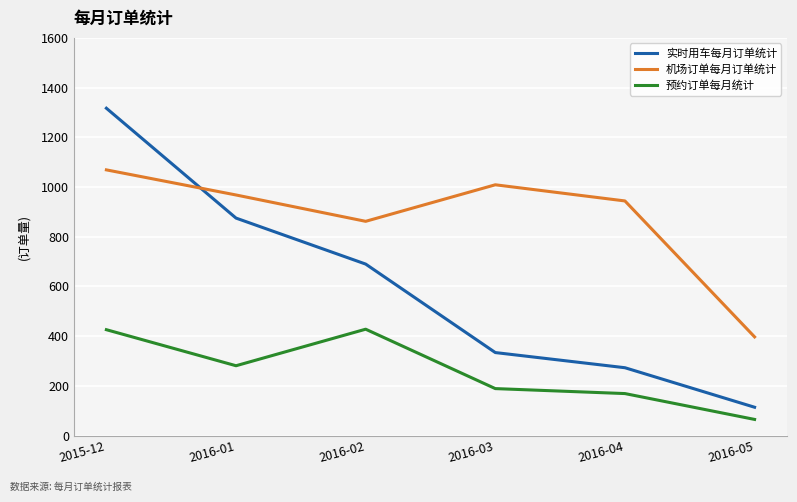

What is the sum of all 机场订单每月订单统计 values?

5249